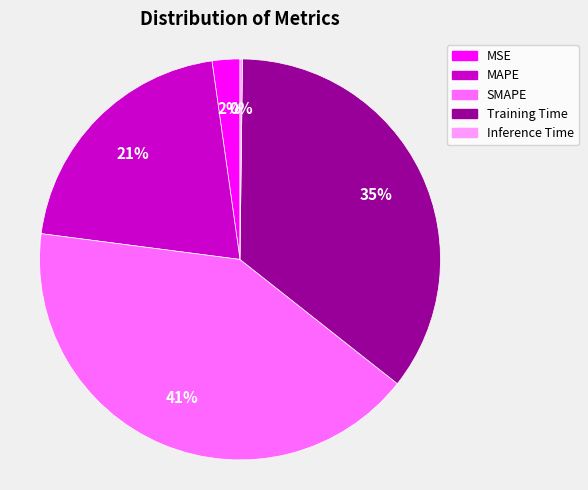

Is SMAPE the majority of the pie?

No